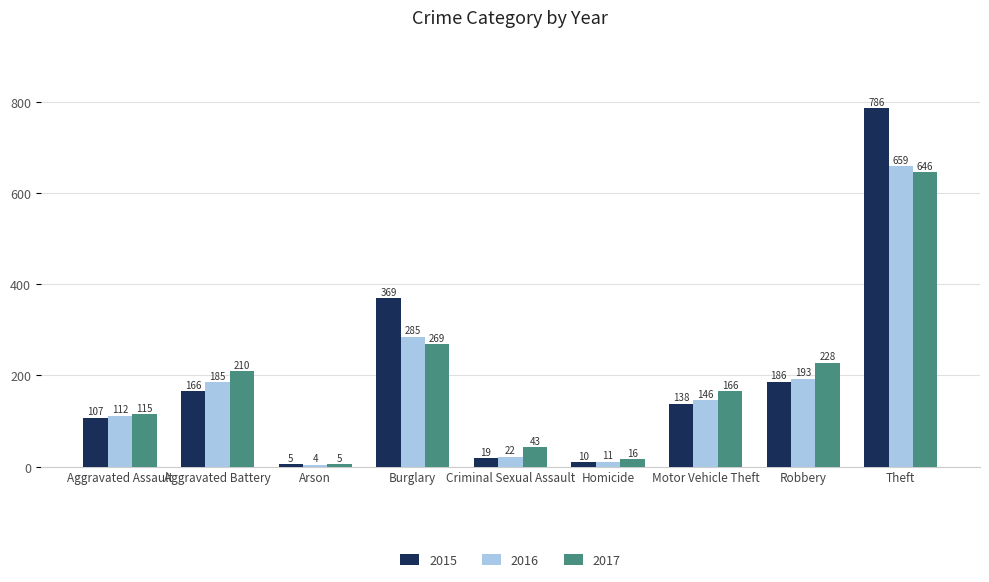

Are the bars grouped side by side (vs. stacked)?

Yes